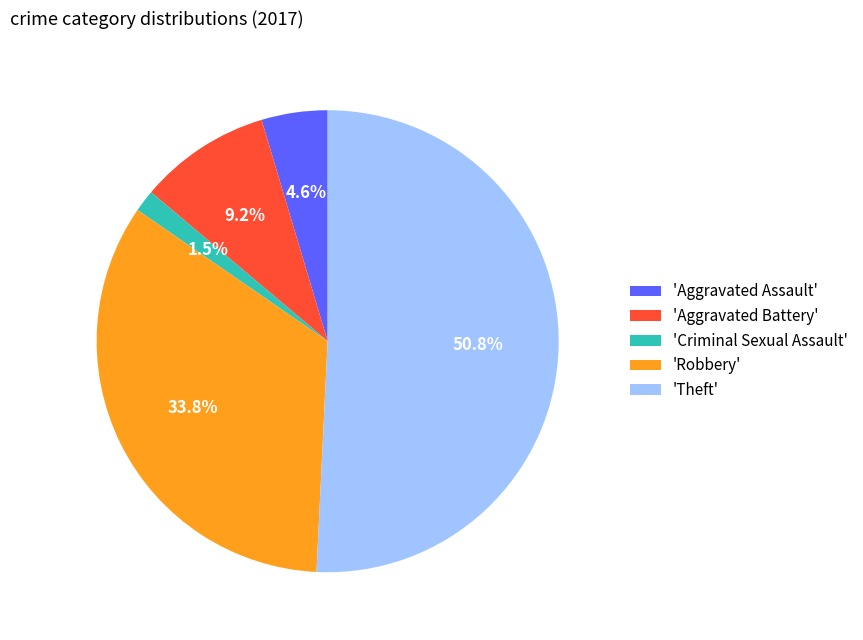

Does 'Theft' account for over 50% of the chart?

Yes